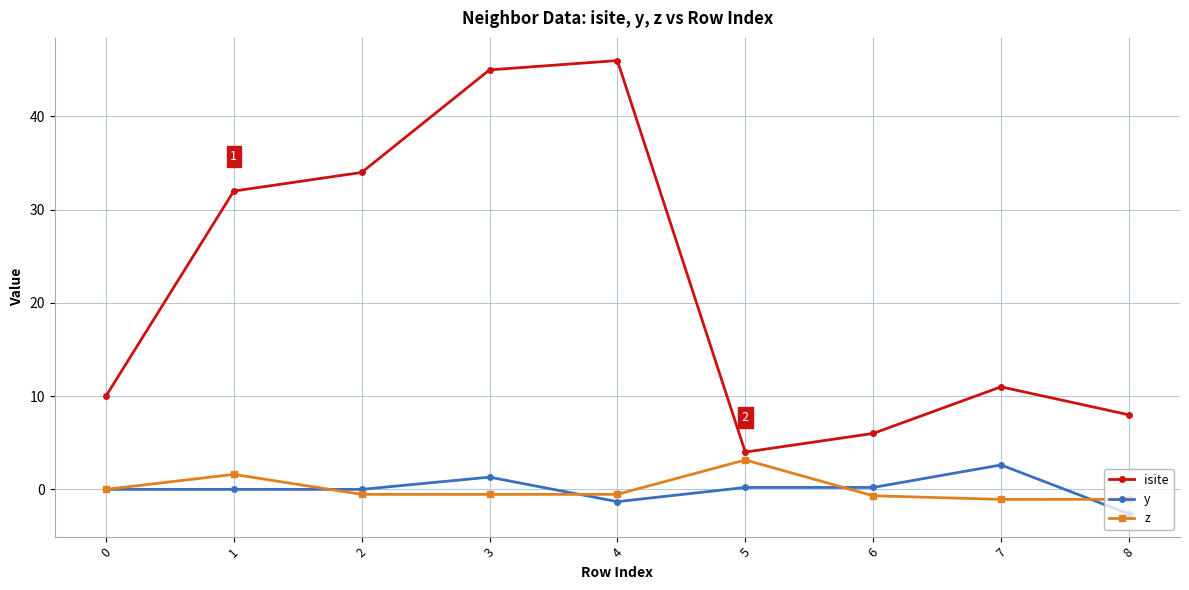

True or false: y and isite cross at least once.

False